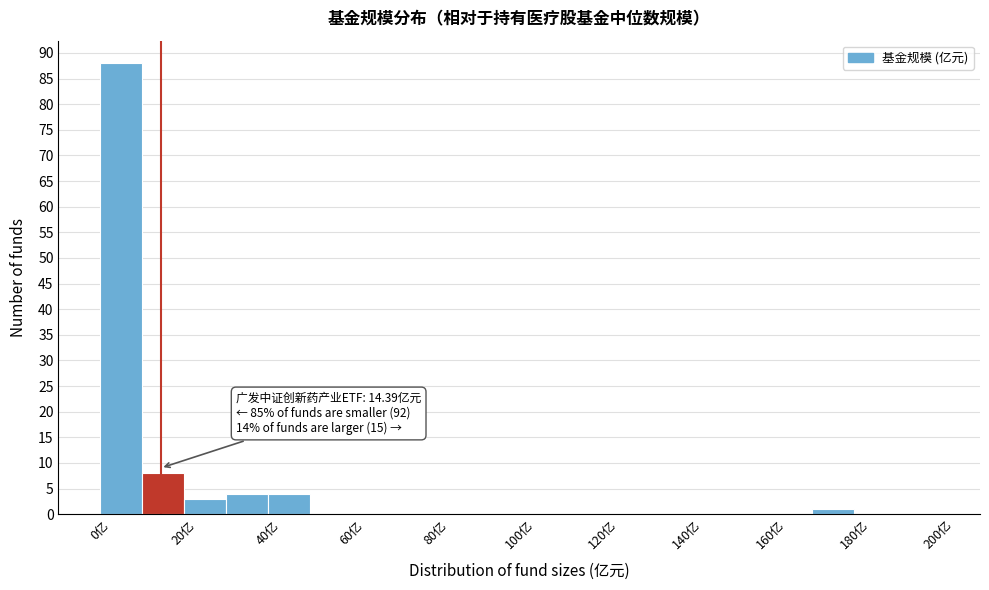

Which range on the x-axis has the tallest bar?

0 to 10